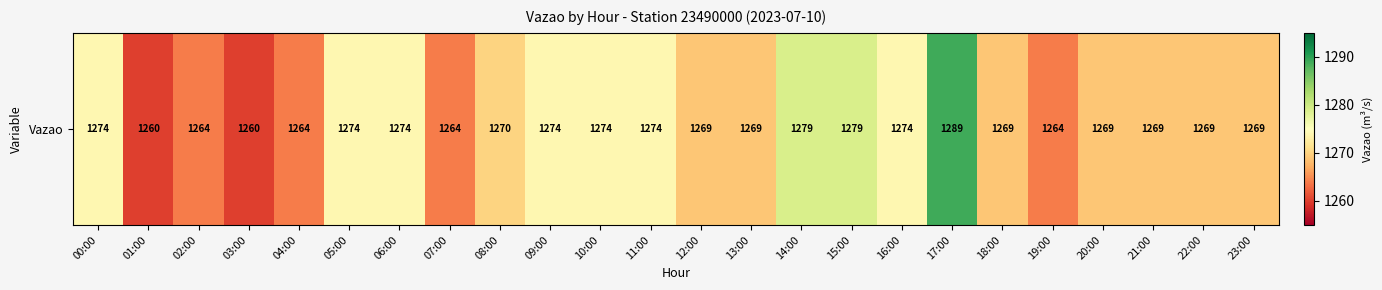

How many data points are less than 1269?

6